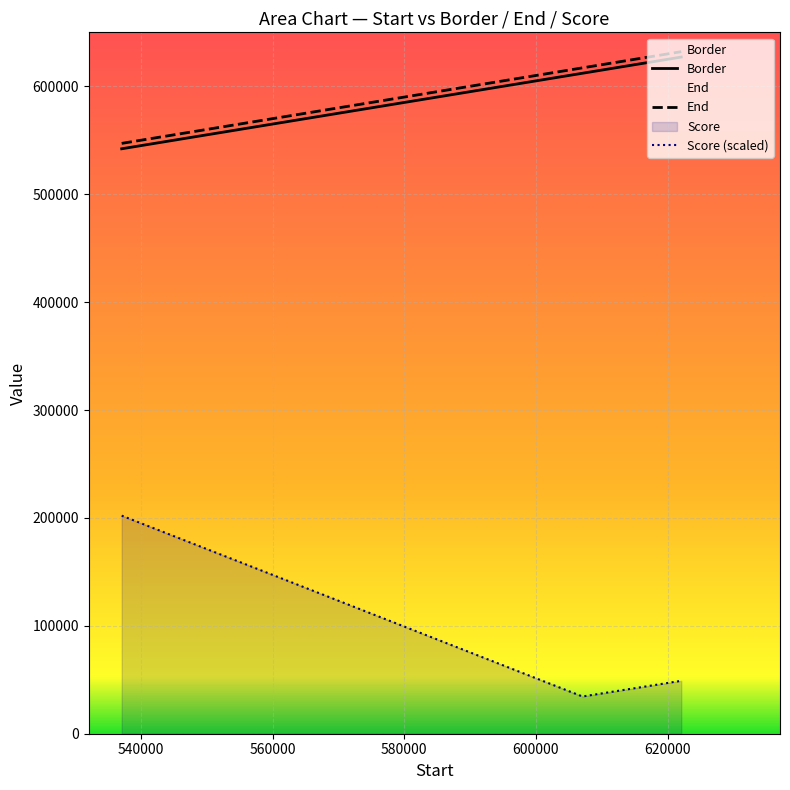

What is the lowest value of the Score series?

34502.1